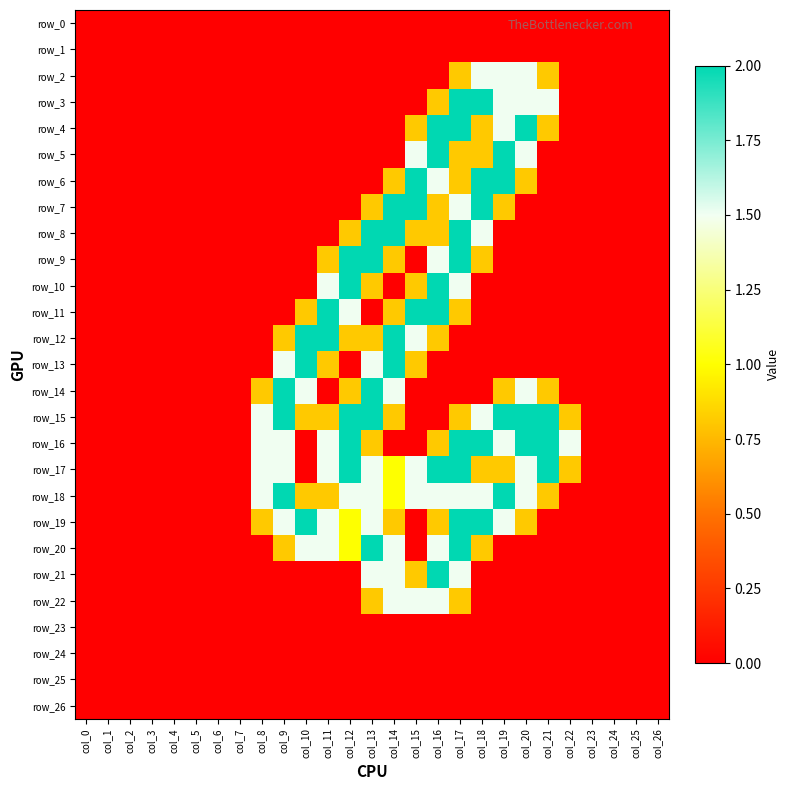

What value does the row_8 series have at col_17?

2.0